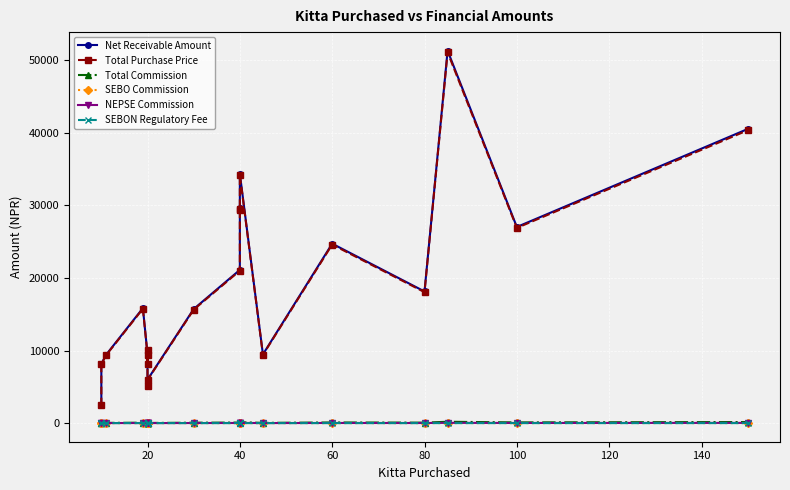

How many interior local peaks does the SEBO Commission series have?

5